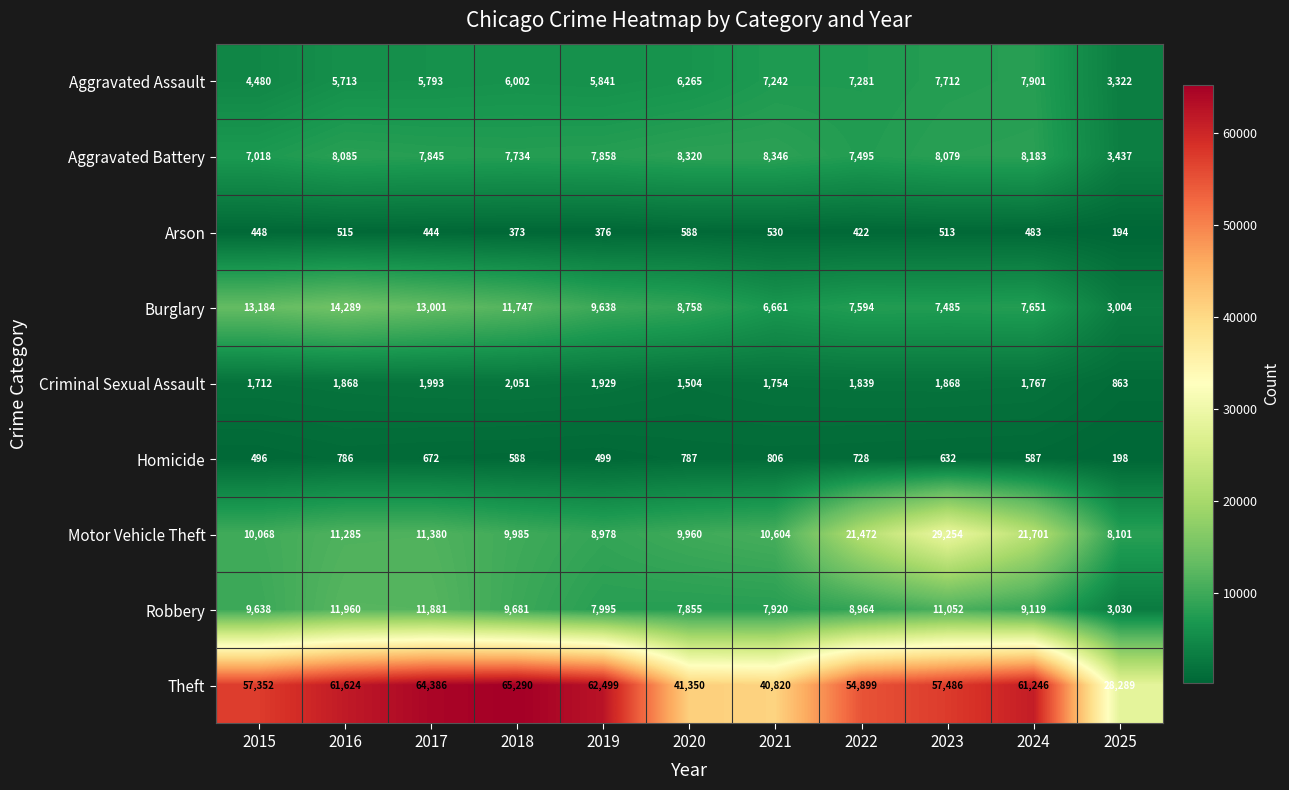

What is the difference between the second highest and minimum values in the Homicide series?

589